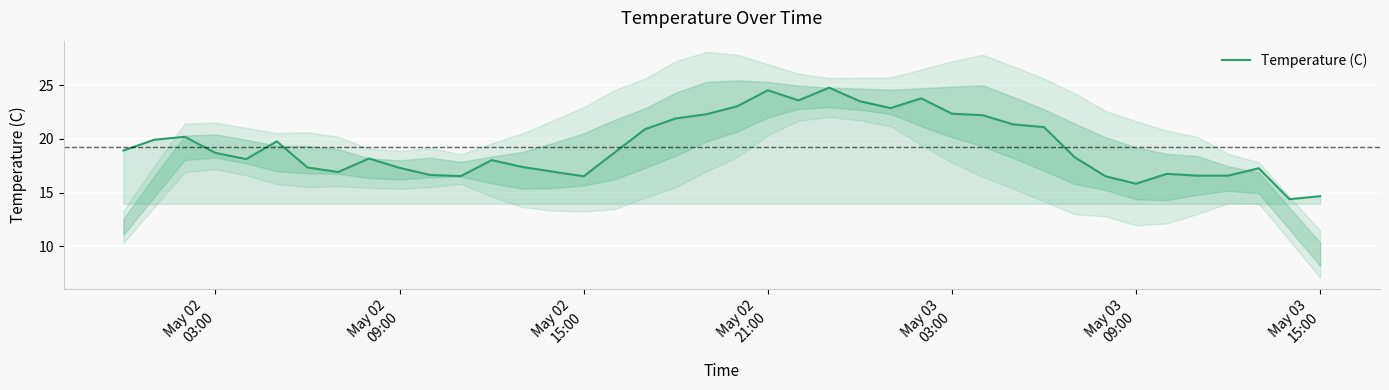

What is the minimum value shown in the chart?

14.4